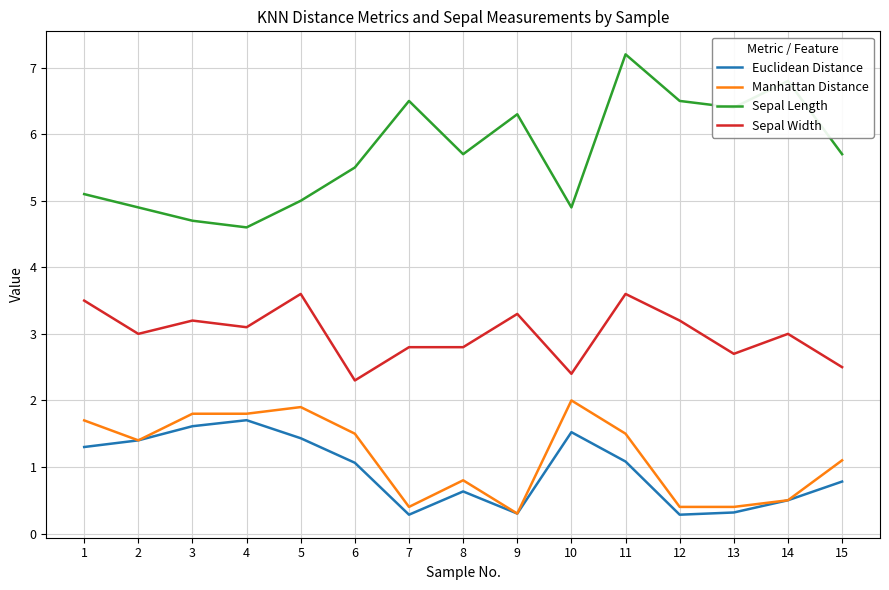

What are all the series names shown in the legend?

Euclidean Distance, Manhattan Distance, Sepal Length, Sepal Width